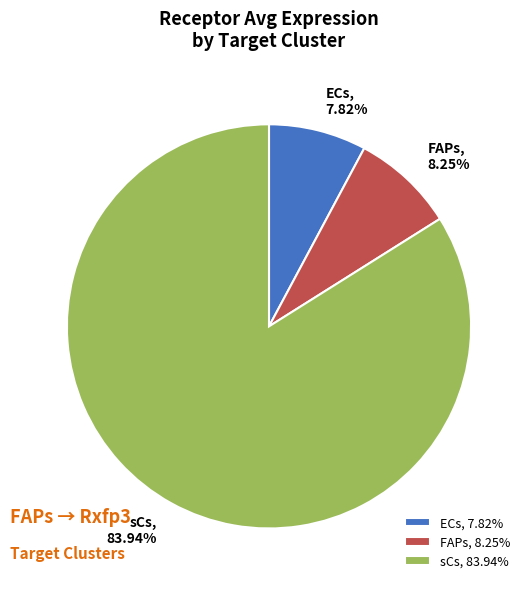

Which has a higher value, FAPs, 8.25% or sCs, 83.94%?

sCs, 83.94%